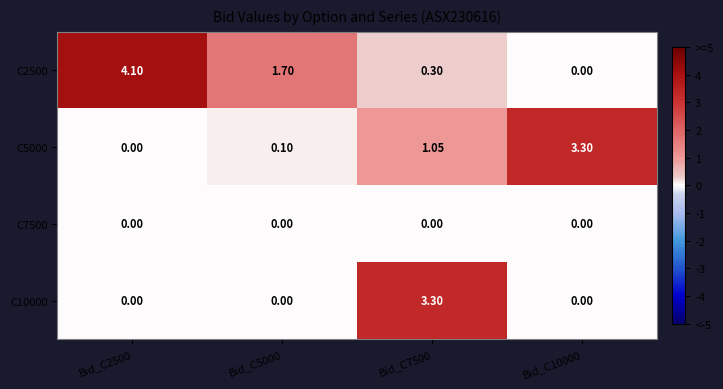

Is the value of C2500 at Bid_C2500 greater than the value of C7500 at Bid_C10000?

Yes